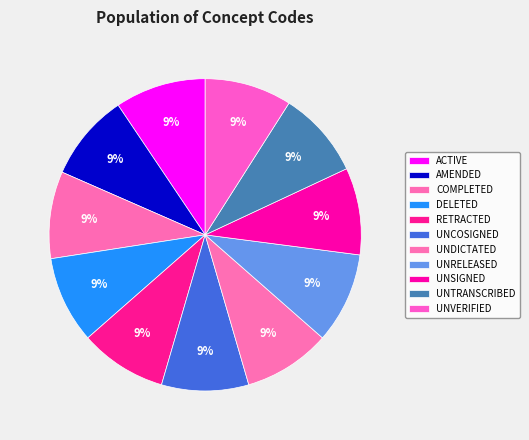

True or false: AMENDED accounts for 19% of the total.

False